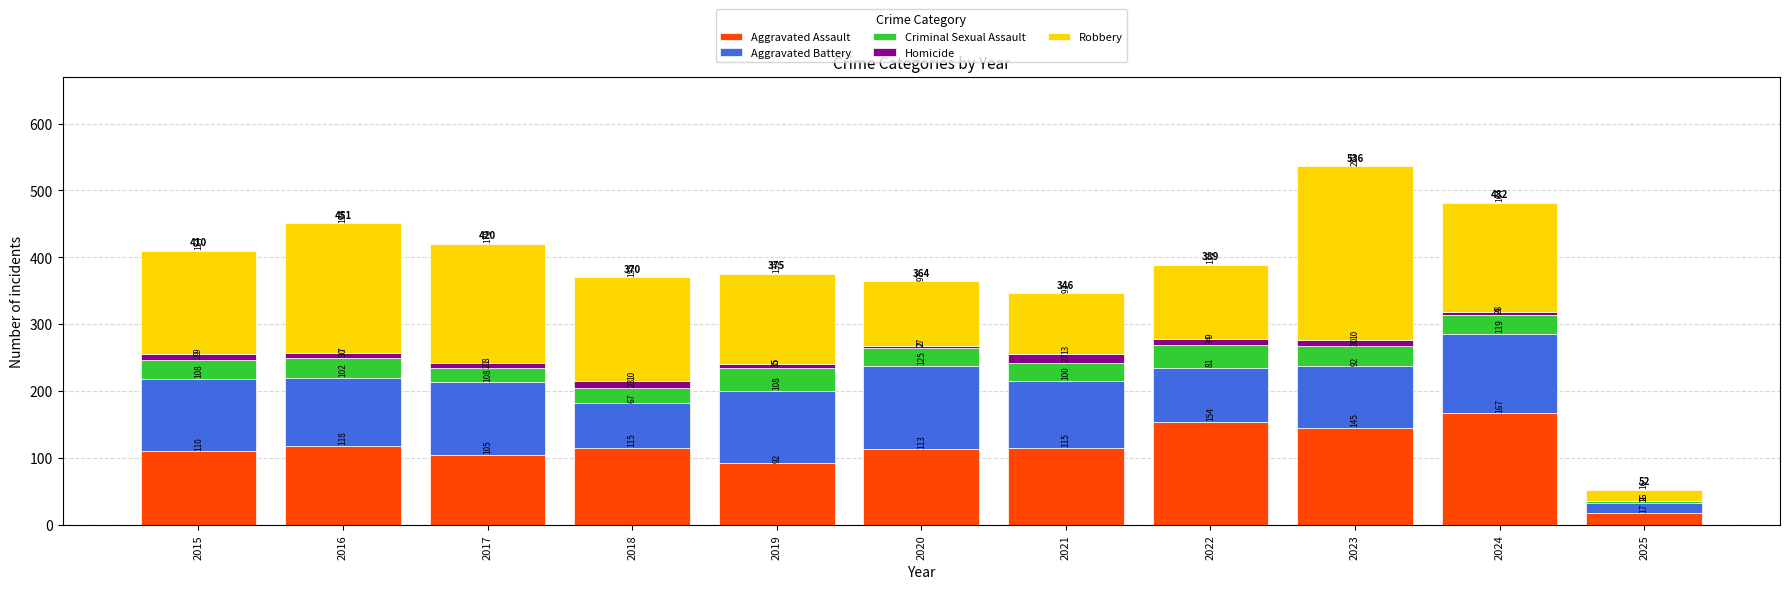

At which category is the sum across all series the highest?

2023